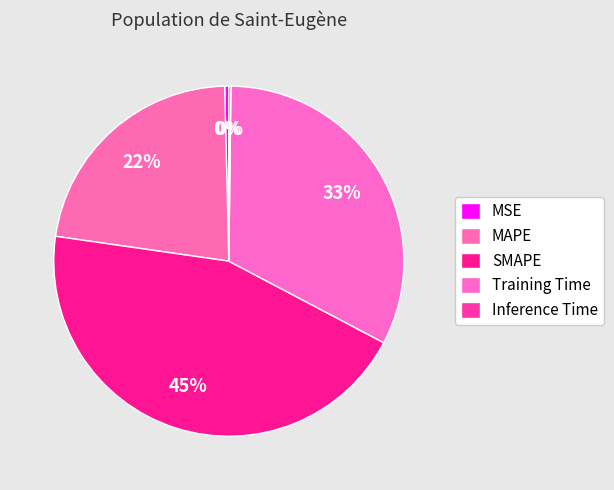

Rank the categories by value from lowest to highest.

Inference Time, MSE, MAPE, Training Time, SMAPE